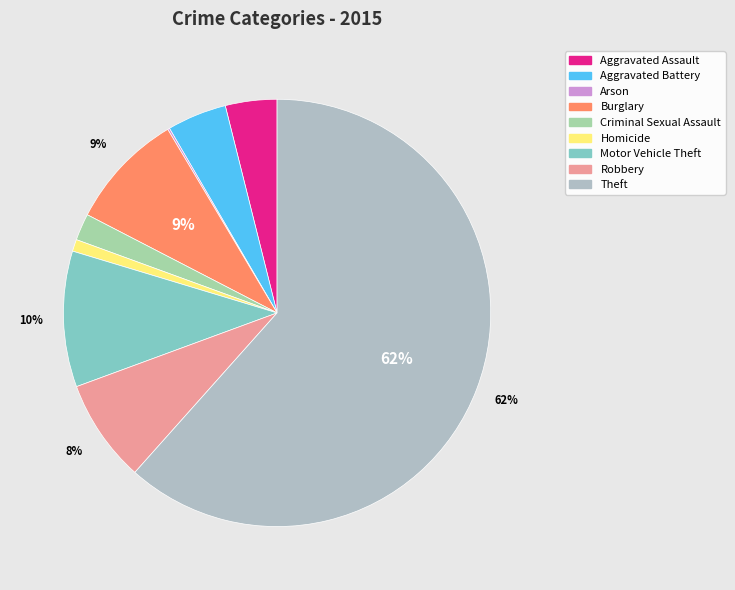

What is the largest slice in the pie chart?

Theft